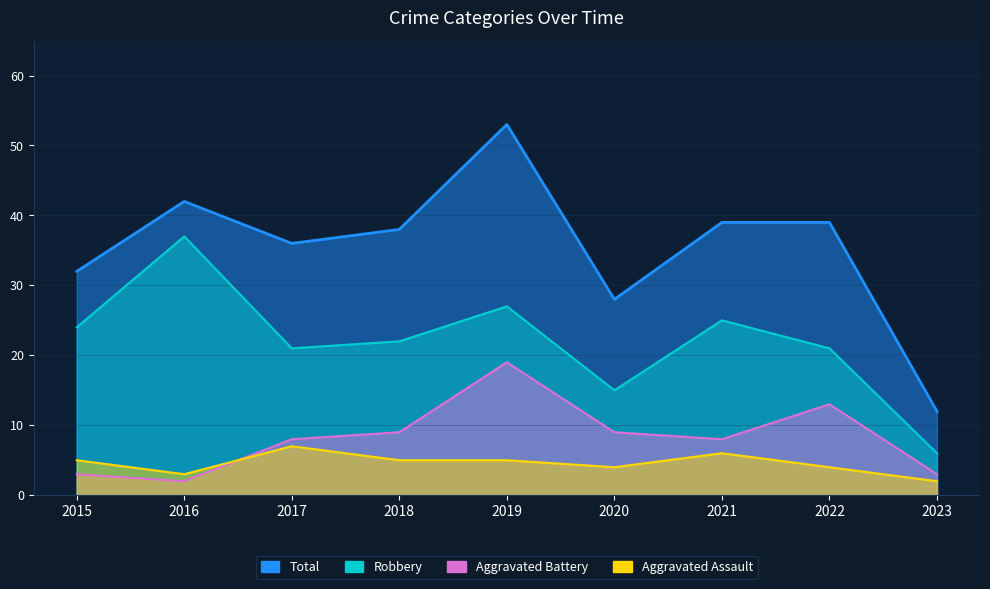

True or false: Robbery and Aggravated Battery cross at least once.

False